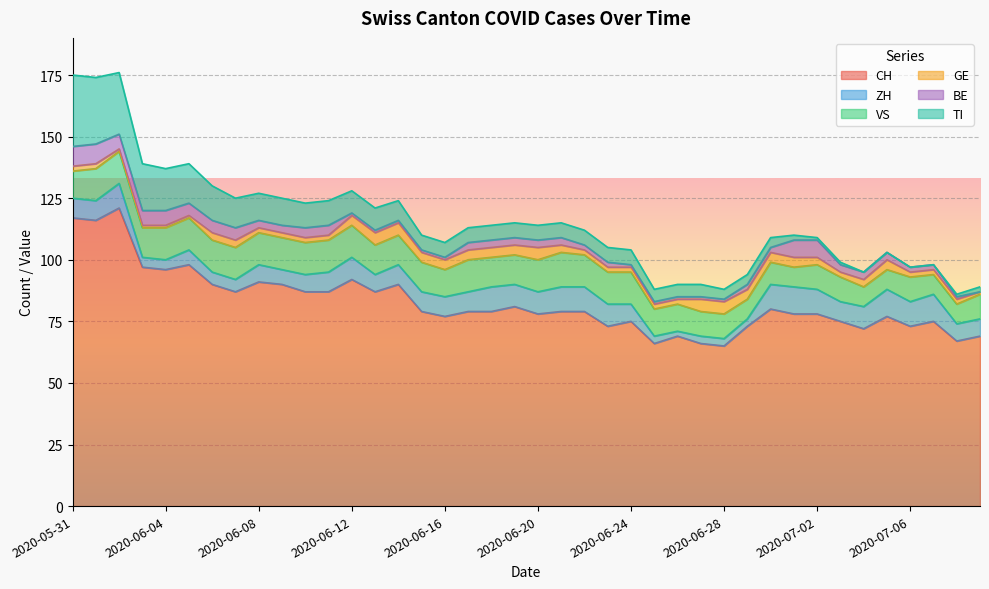

What position from the right is 2020-06-12?

28